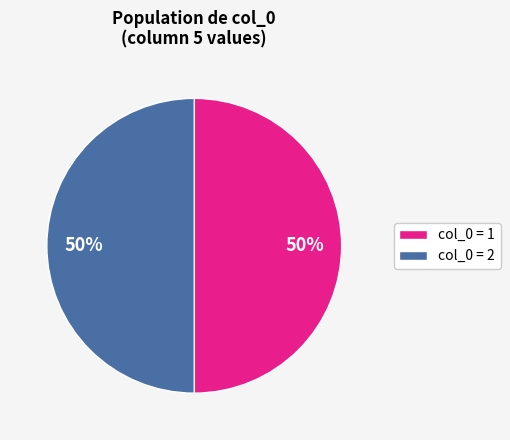

Is it true that col_0 = 1 is 50% of the pie?

True